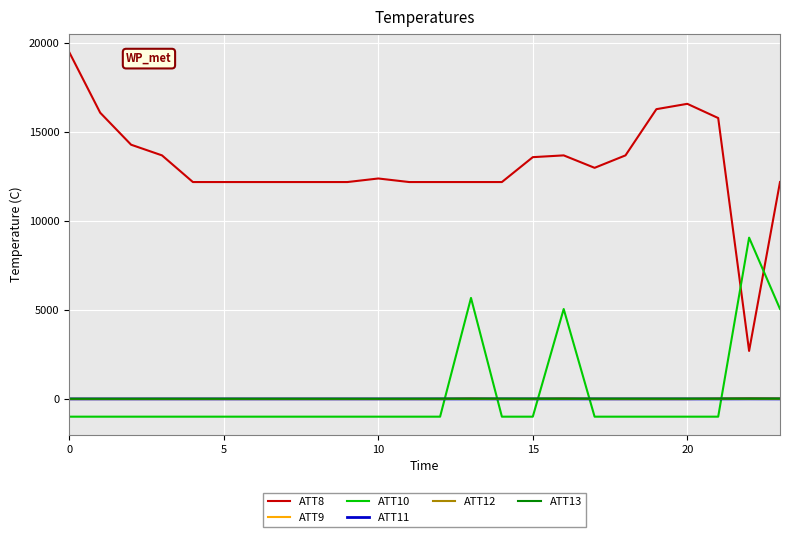

True or false: ATT10 and ATT12 intersect in this chart.

True